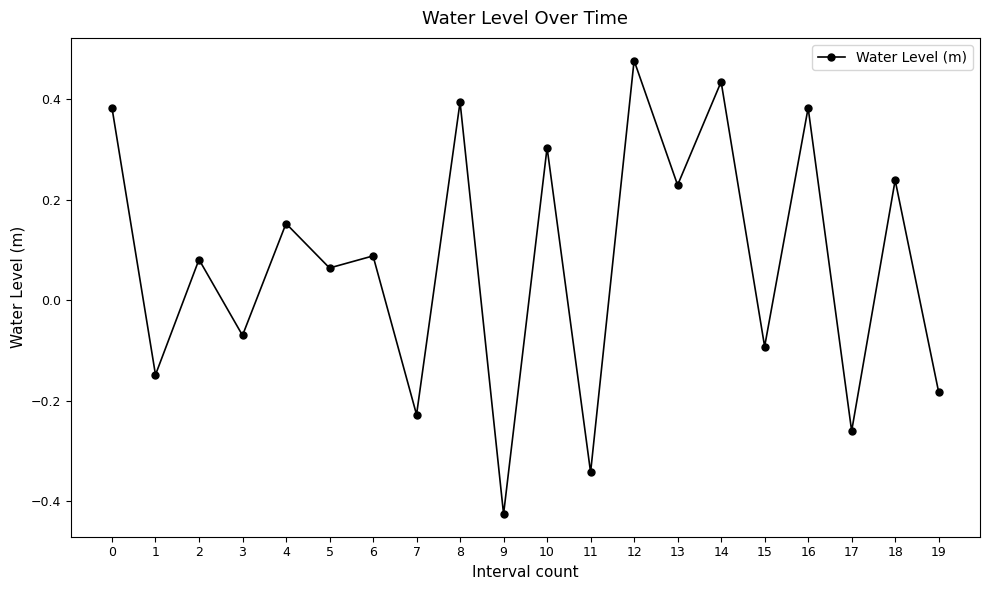

Which category has the highest value across all series?

12